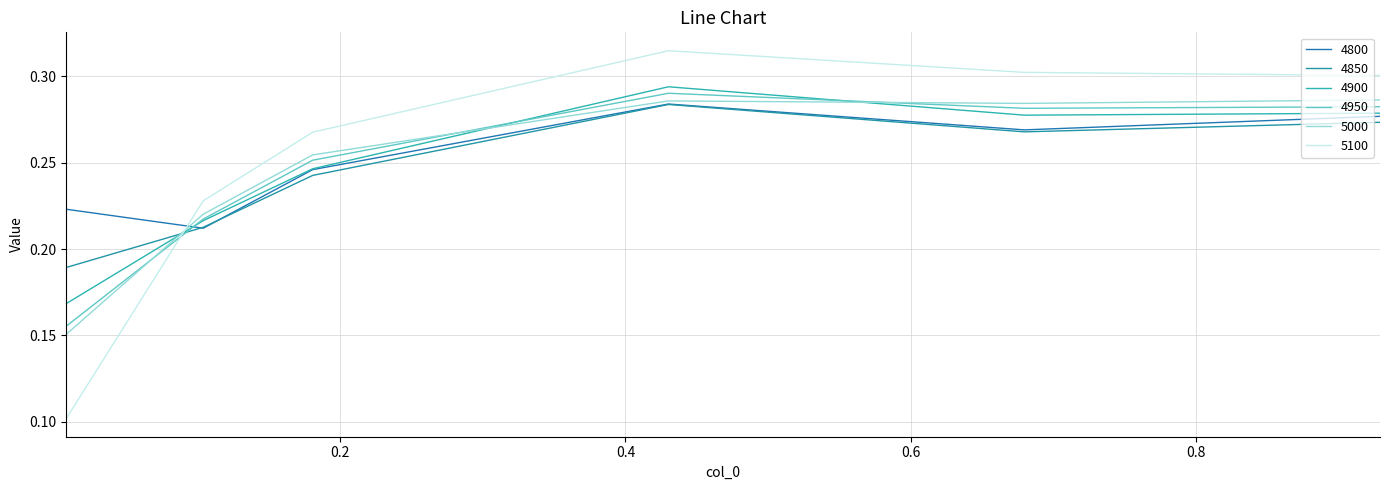

True or false: 4900 and 4800 cross at least once.

True